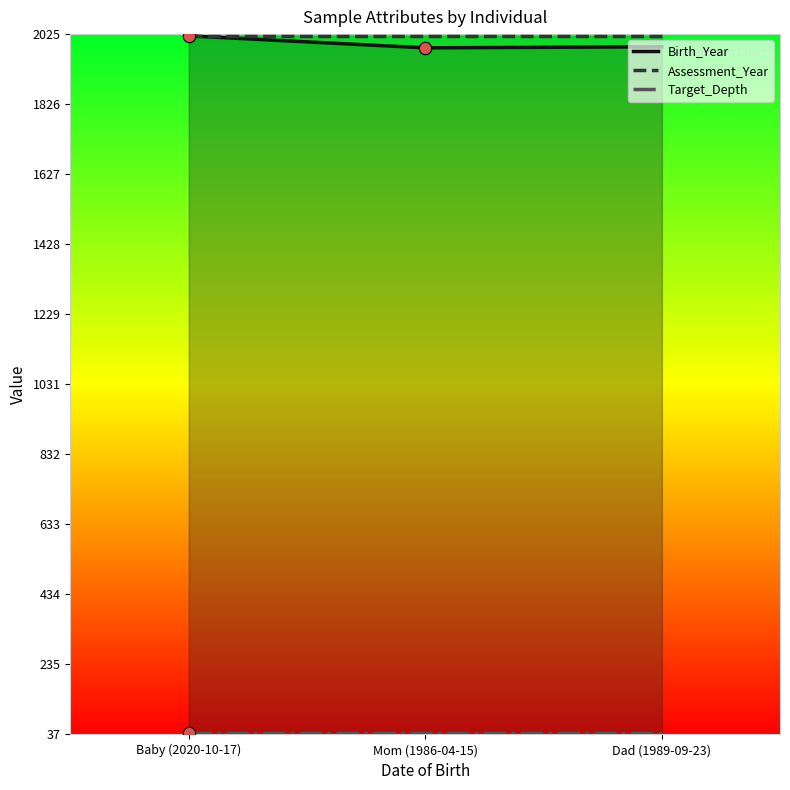

Which series contains the lowest Y value?

Target_Depth